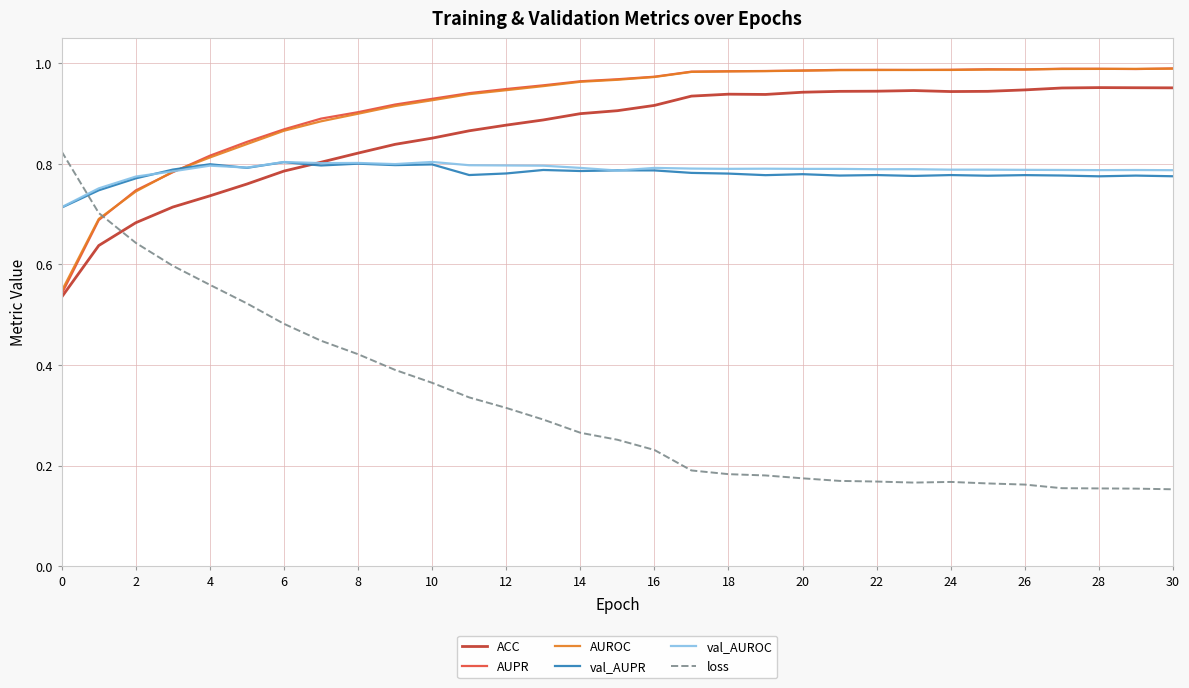

Which series has the largest range (max minus min)?

loss